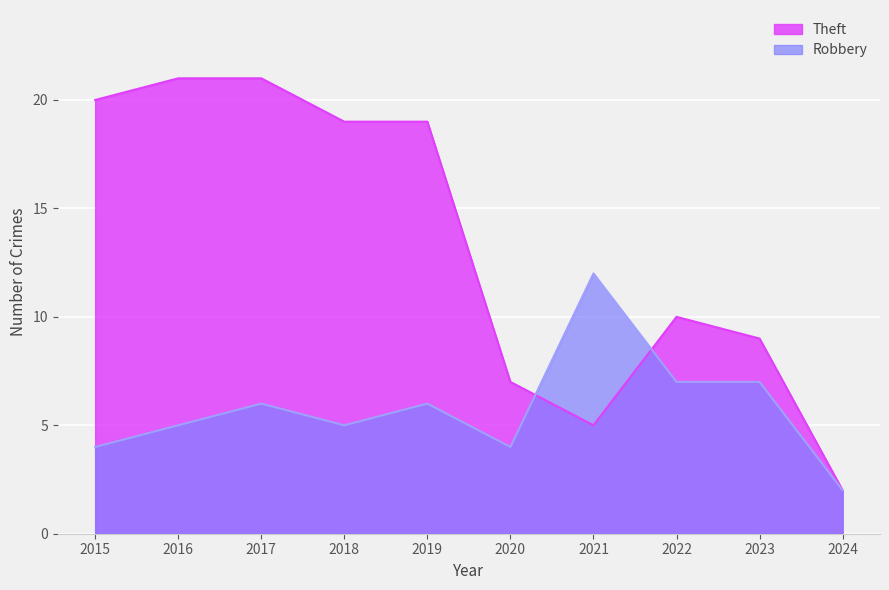

What is the value of the Theft point at the 10th from the left?

2